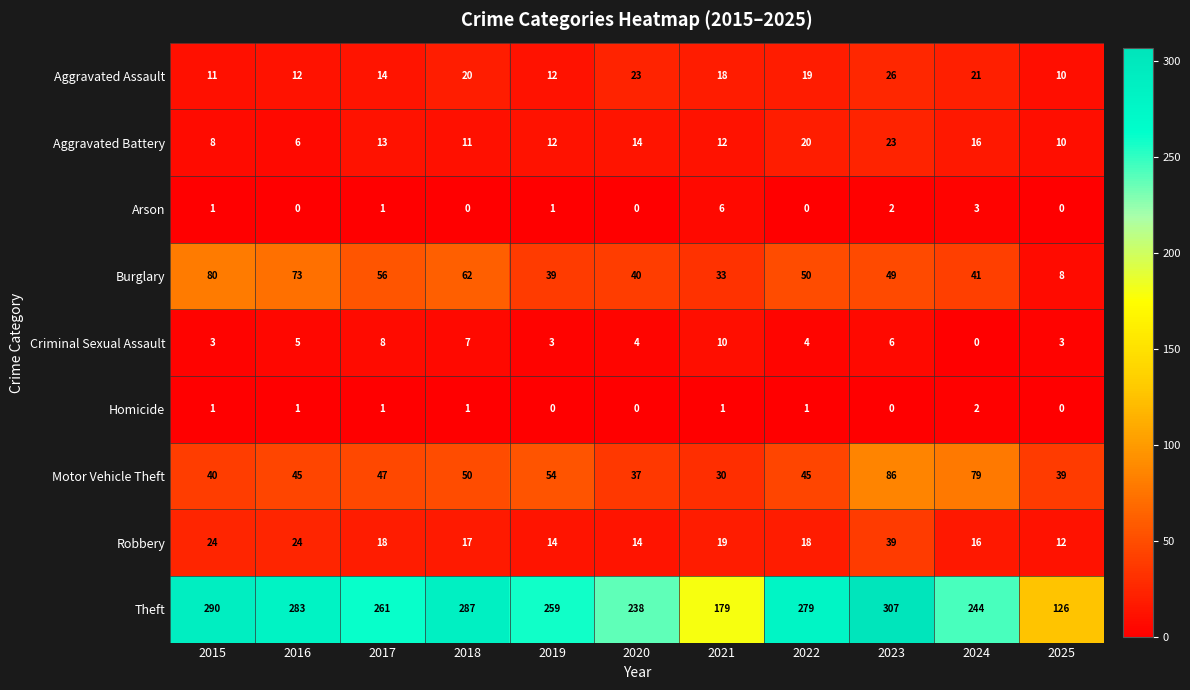

At which label is Aggravated Assault closest to 18?

2021